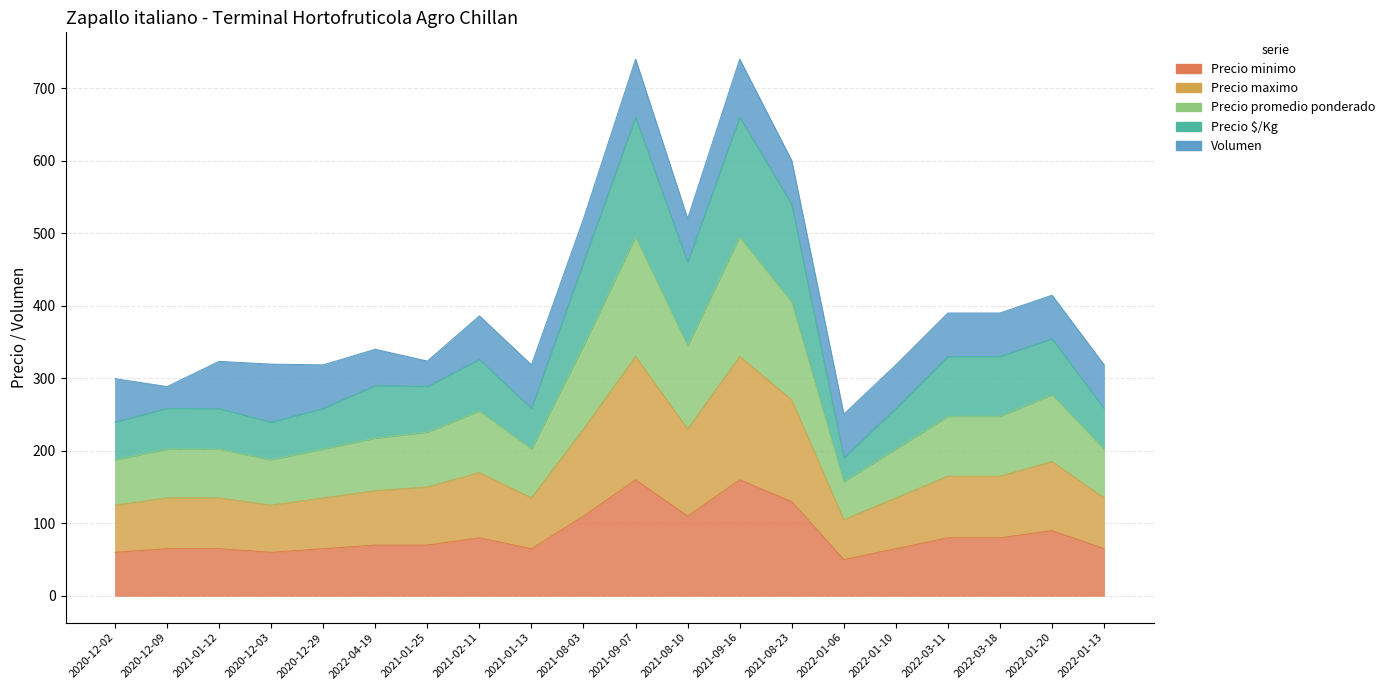

True or false: Precio maximo and Precio minimo intersect in this chart.

False